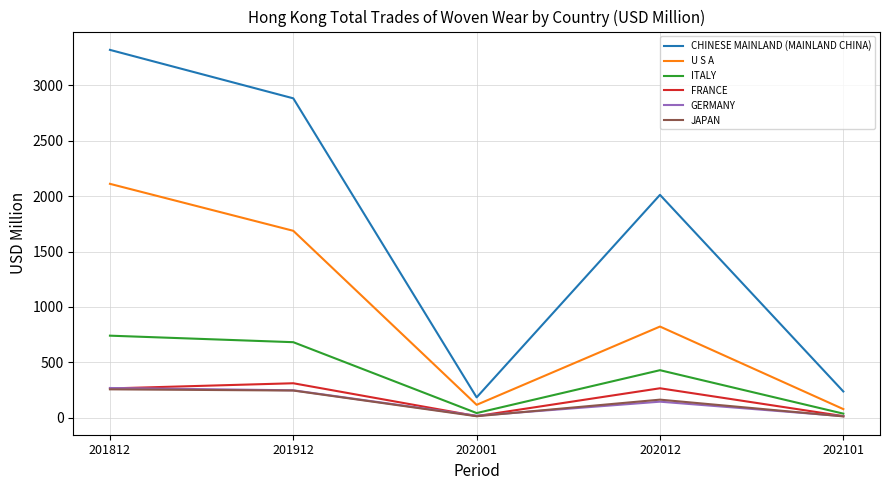

What is the difference between the highest and lowest values at 202001?

170.1